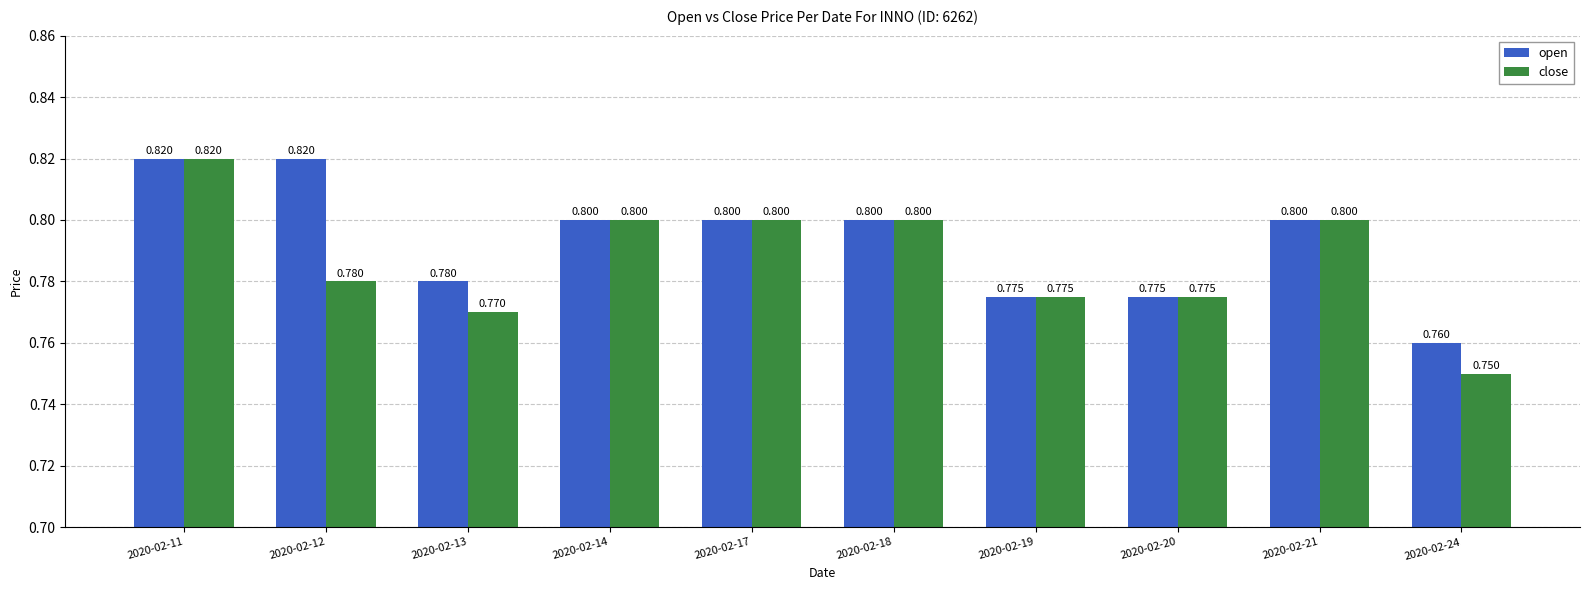

True or false: open has a value of 0.2 at 2020-02-11.

False